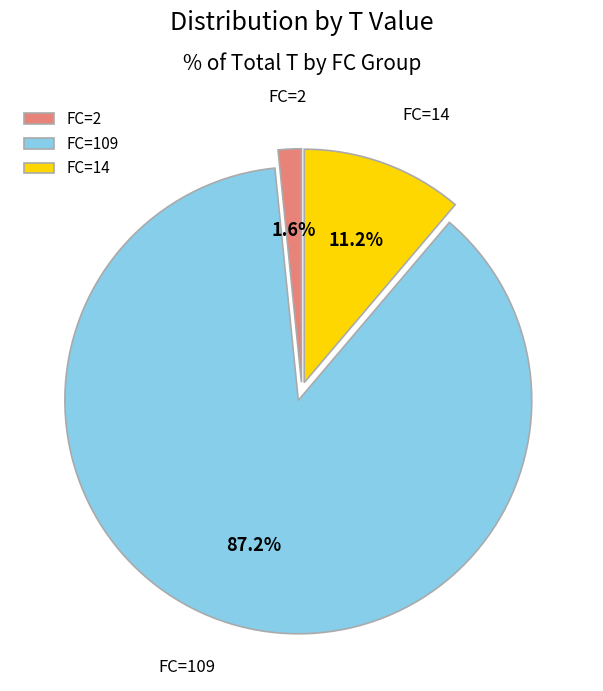

Between FC=2 and FC=109, which is larger?

FC=109